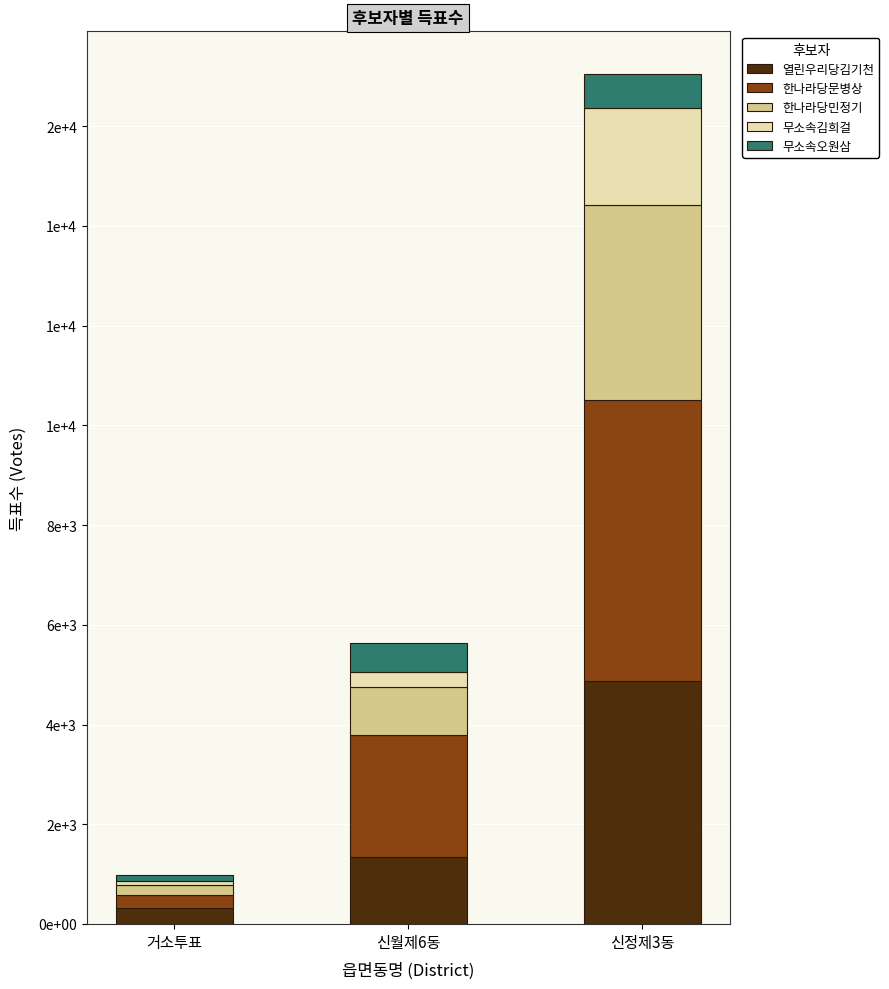

What is the label of the 3rd bar from the right?

거소투표